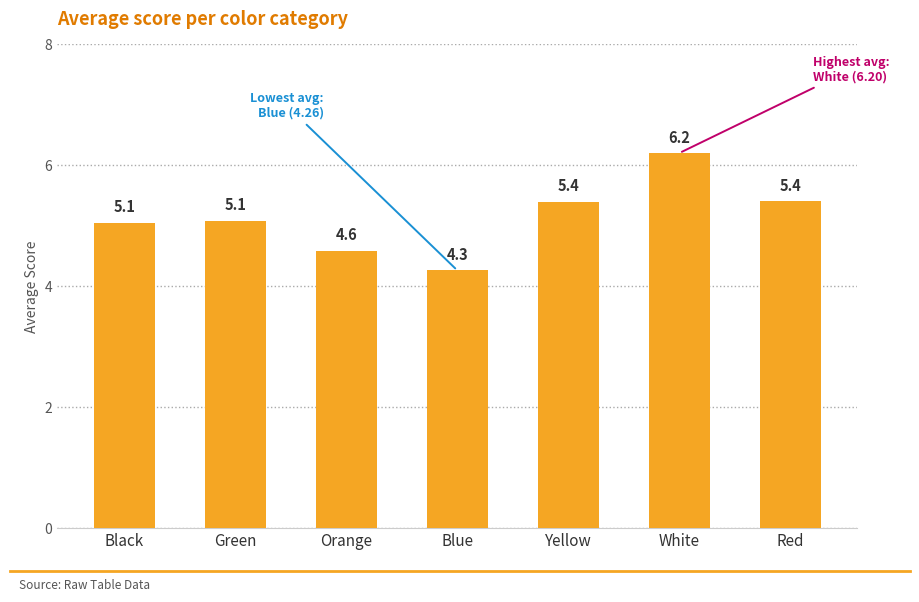

What is the label of the 1st bar from the right?

Red